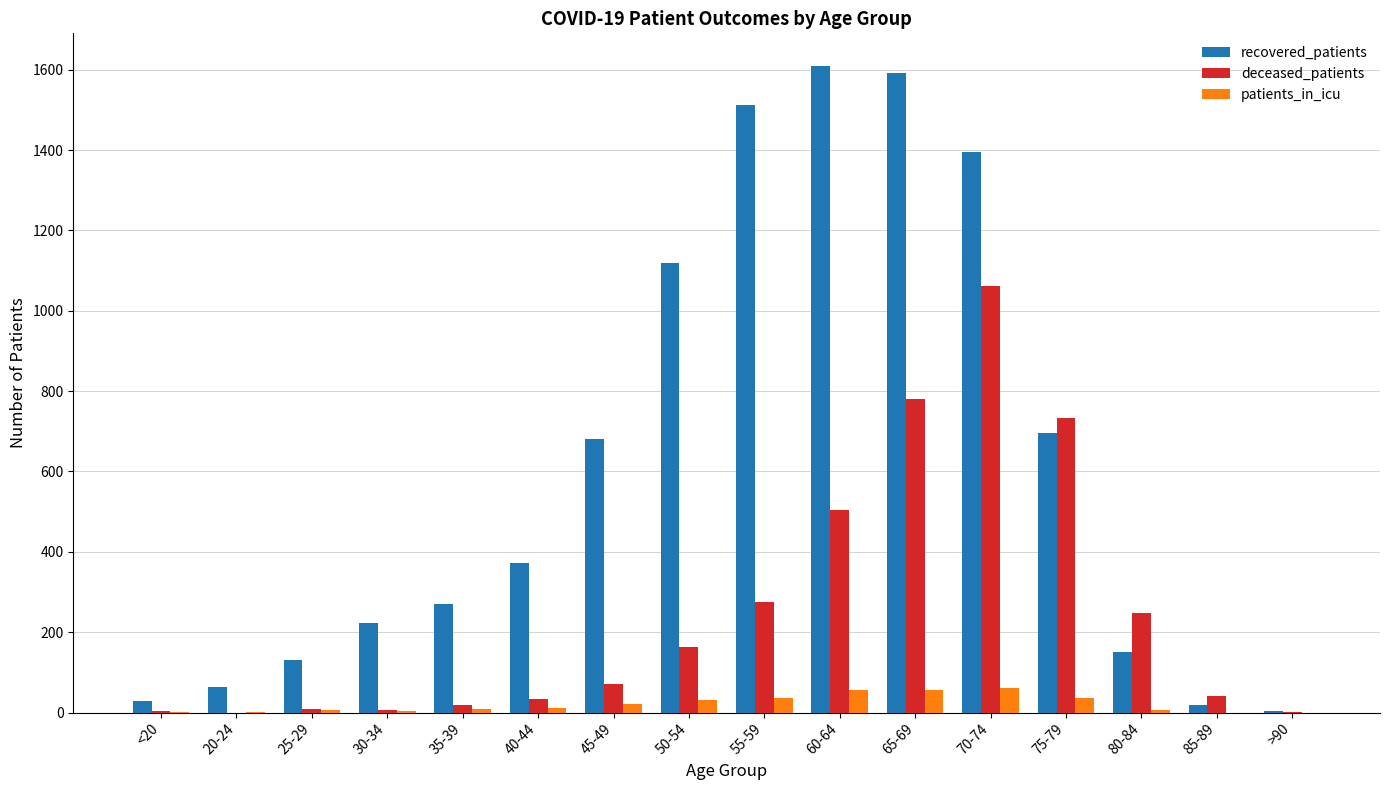

What are all the series names shown in the legend?

recovered_patients, deceased_patients, patients_in_icu